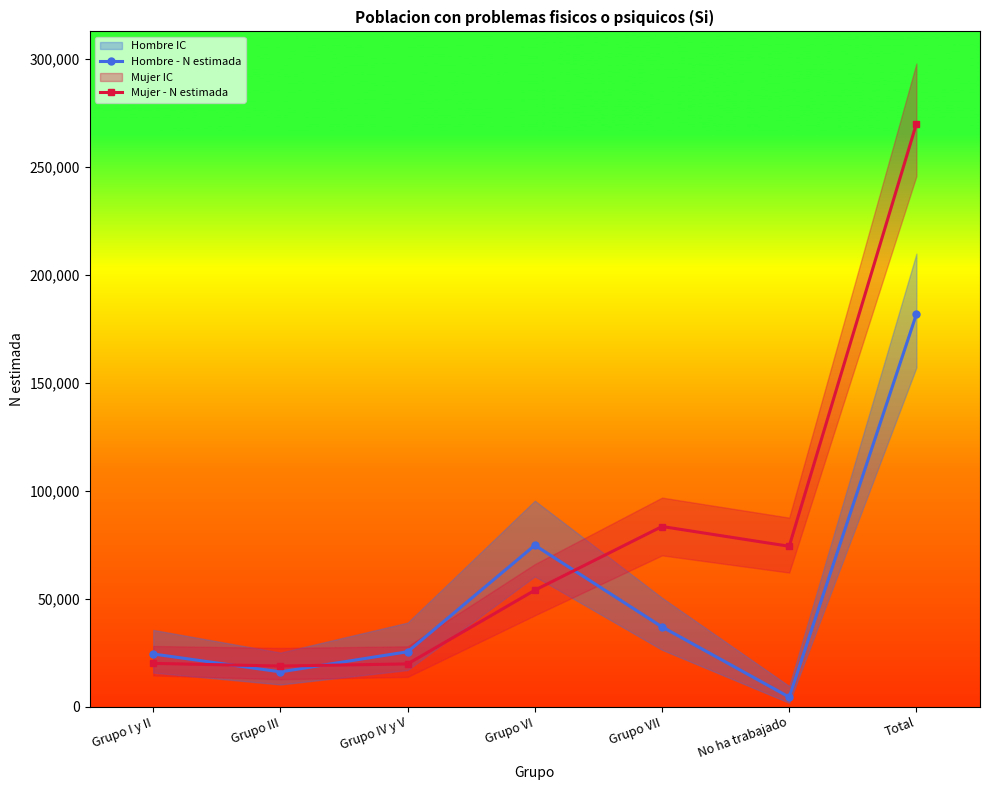

What is the total value across all series at Grupo VII?

120282